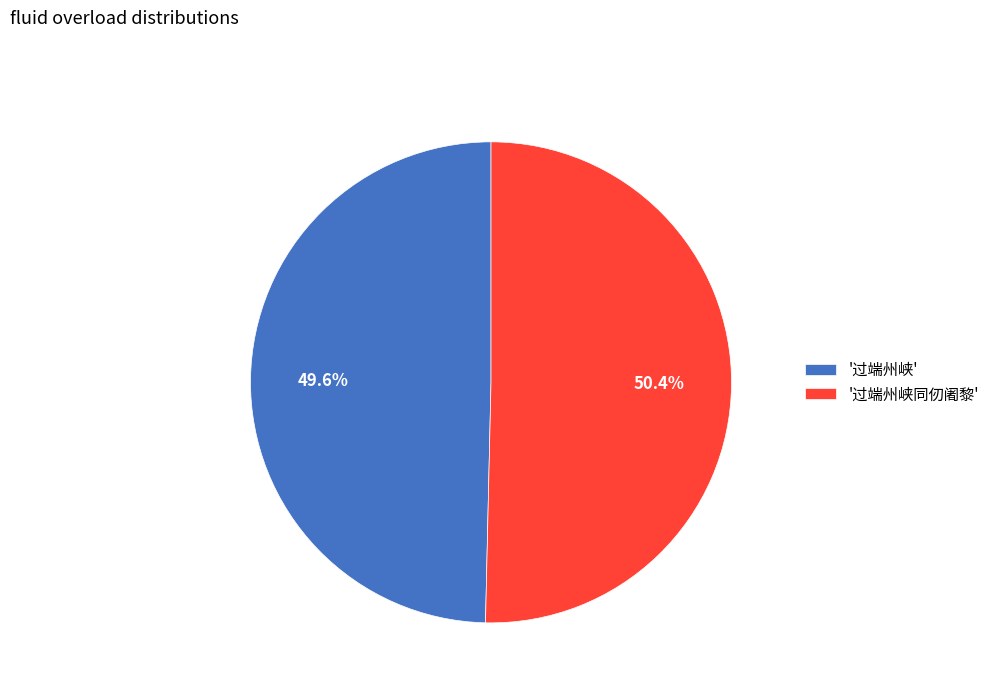

Combined, do '过端州峡' and '过端州峡同仞阇黎' account for over 50%?

Yes